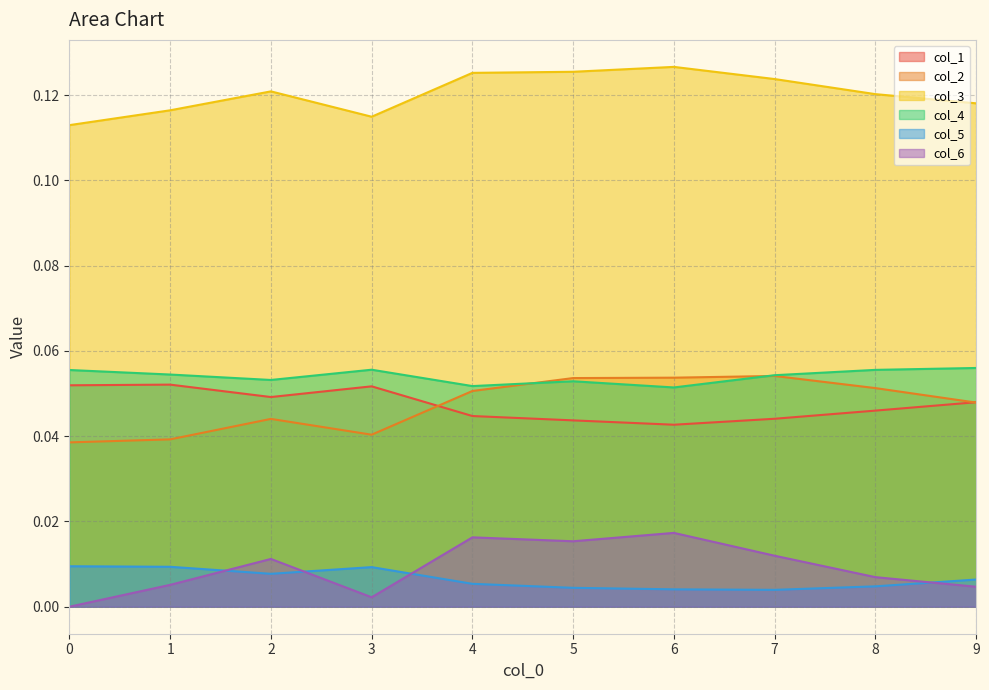

At how many categories does at least one series exceed 0?

10